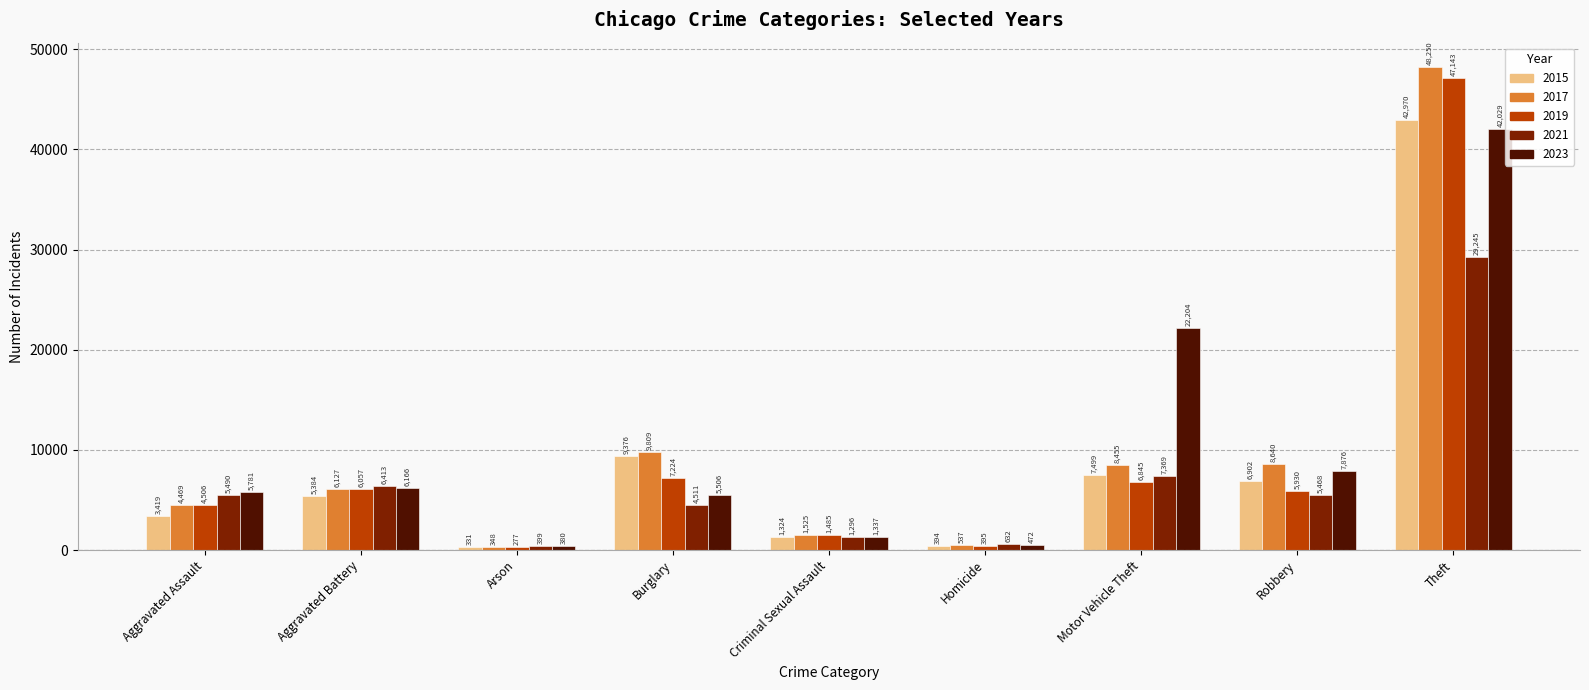

What are all the series names shown in the legend?

2015, 2017, 2019, 2021, 2023